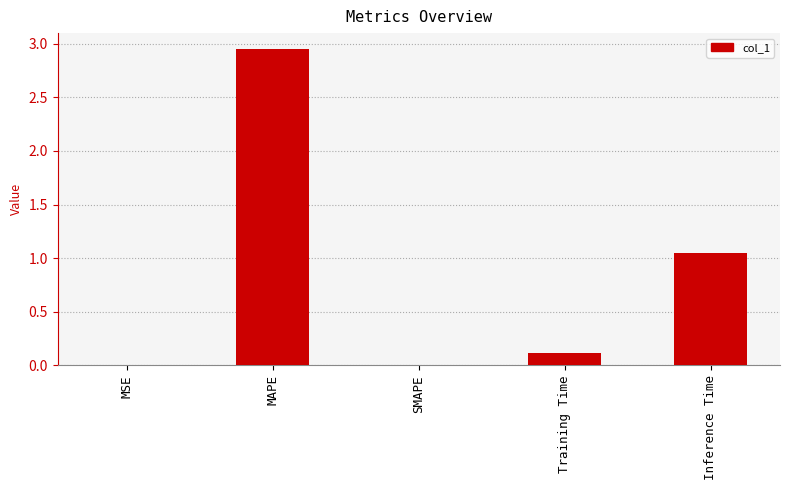

Count the number of categories in the chart.

5